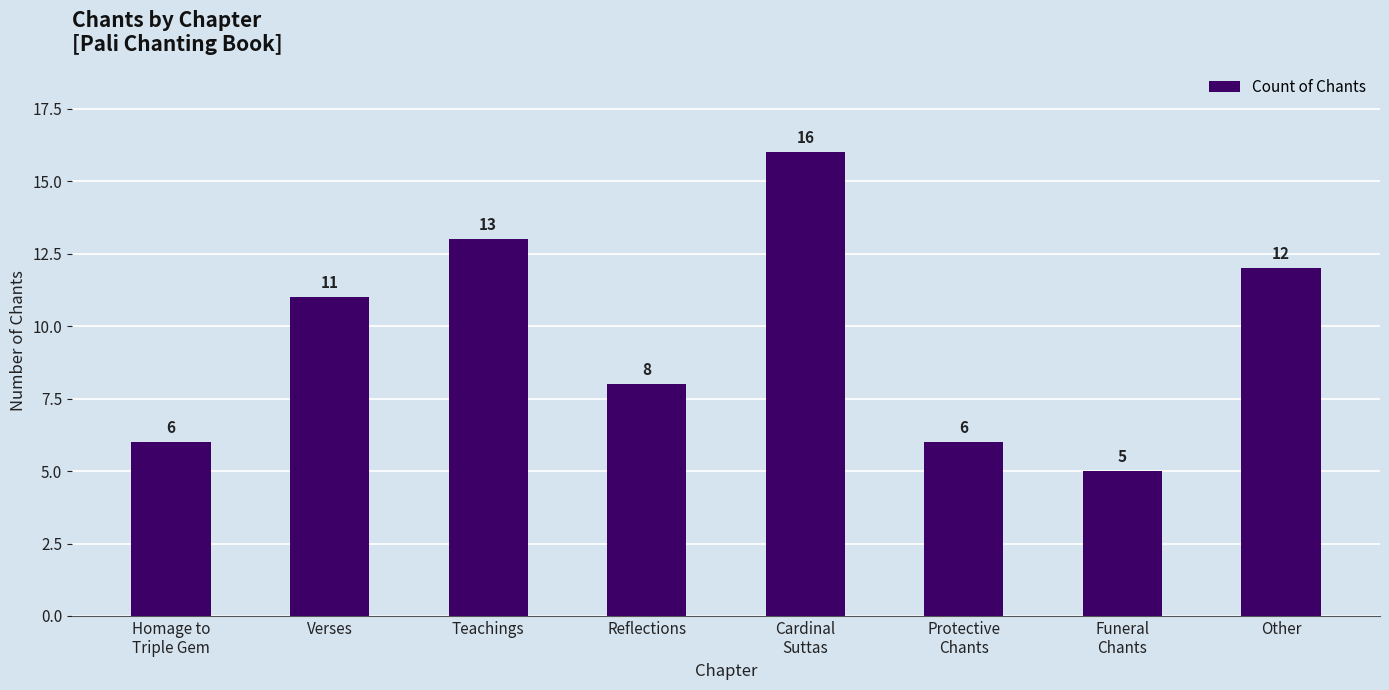

True or false: the data shows 12 at Other.

True